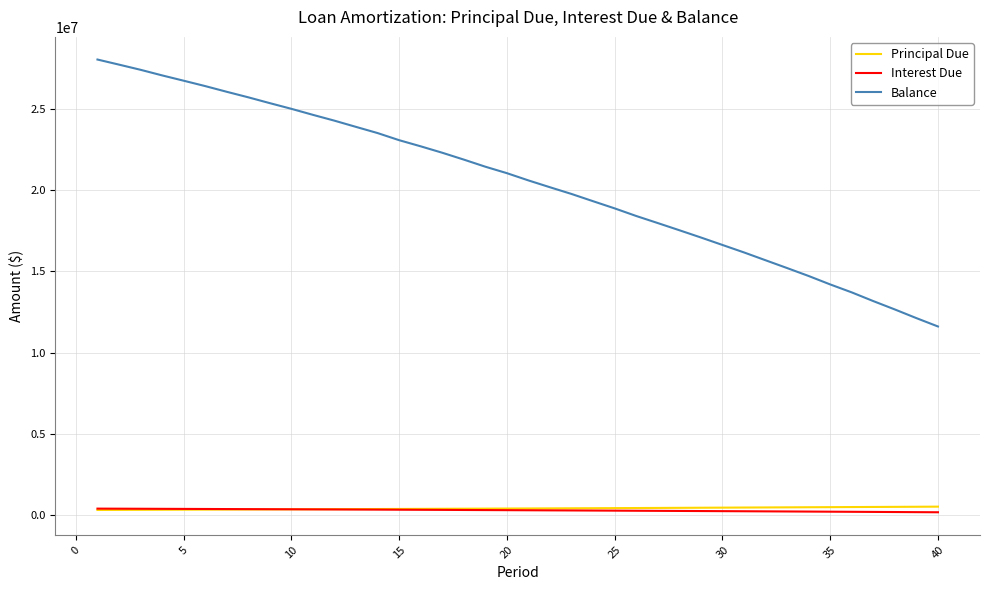

What is the minimum value shown in the chart?

168631.3